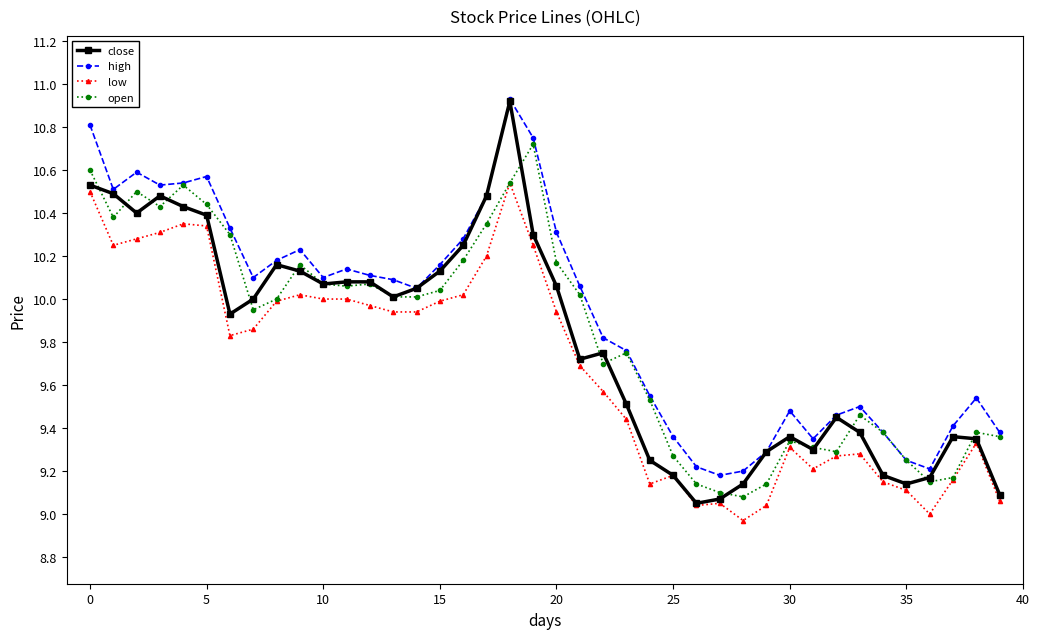

True or false: high and low cross at least once.

False